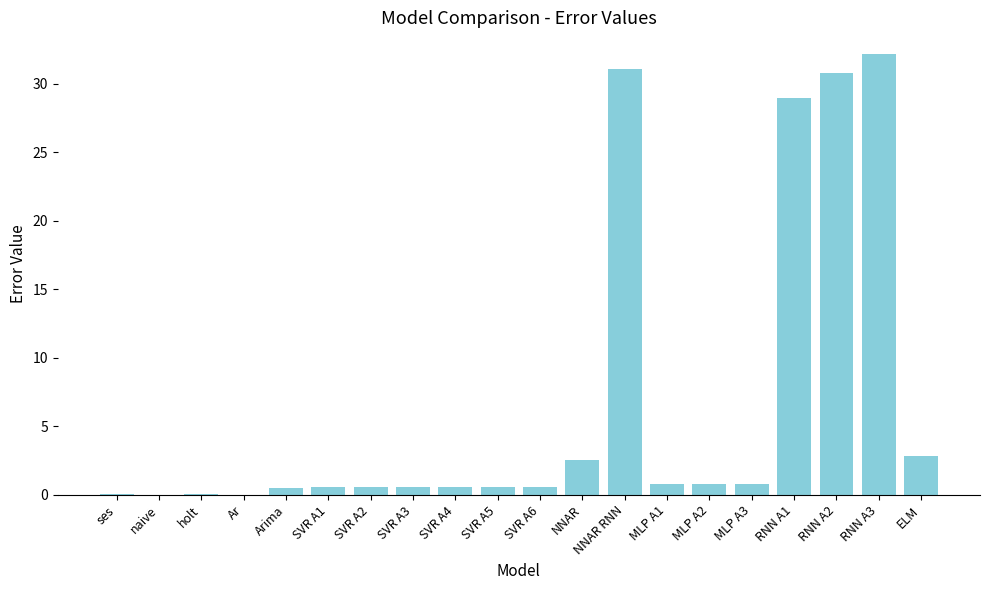

What is the change in value from MLP A3 to ELM?

+2.0